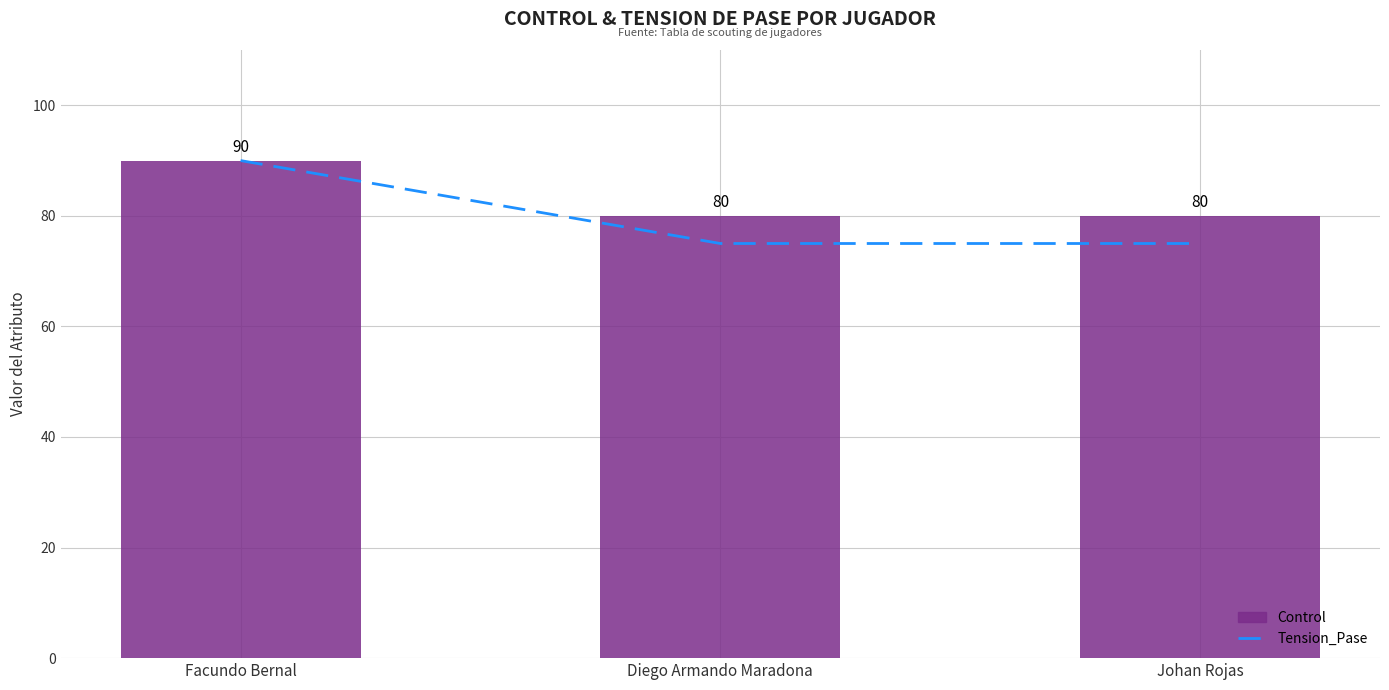

The Control series shows 80 at Diego Armando Maradona. True or false?

True